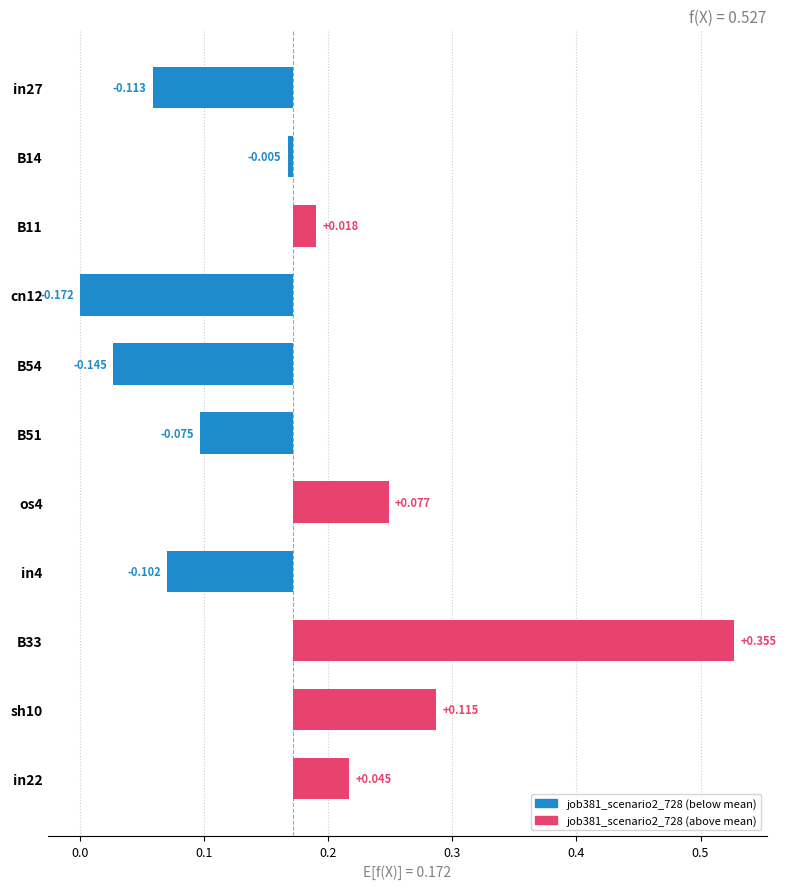

What is the difference between the maximum and minimum values?

0.5